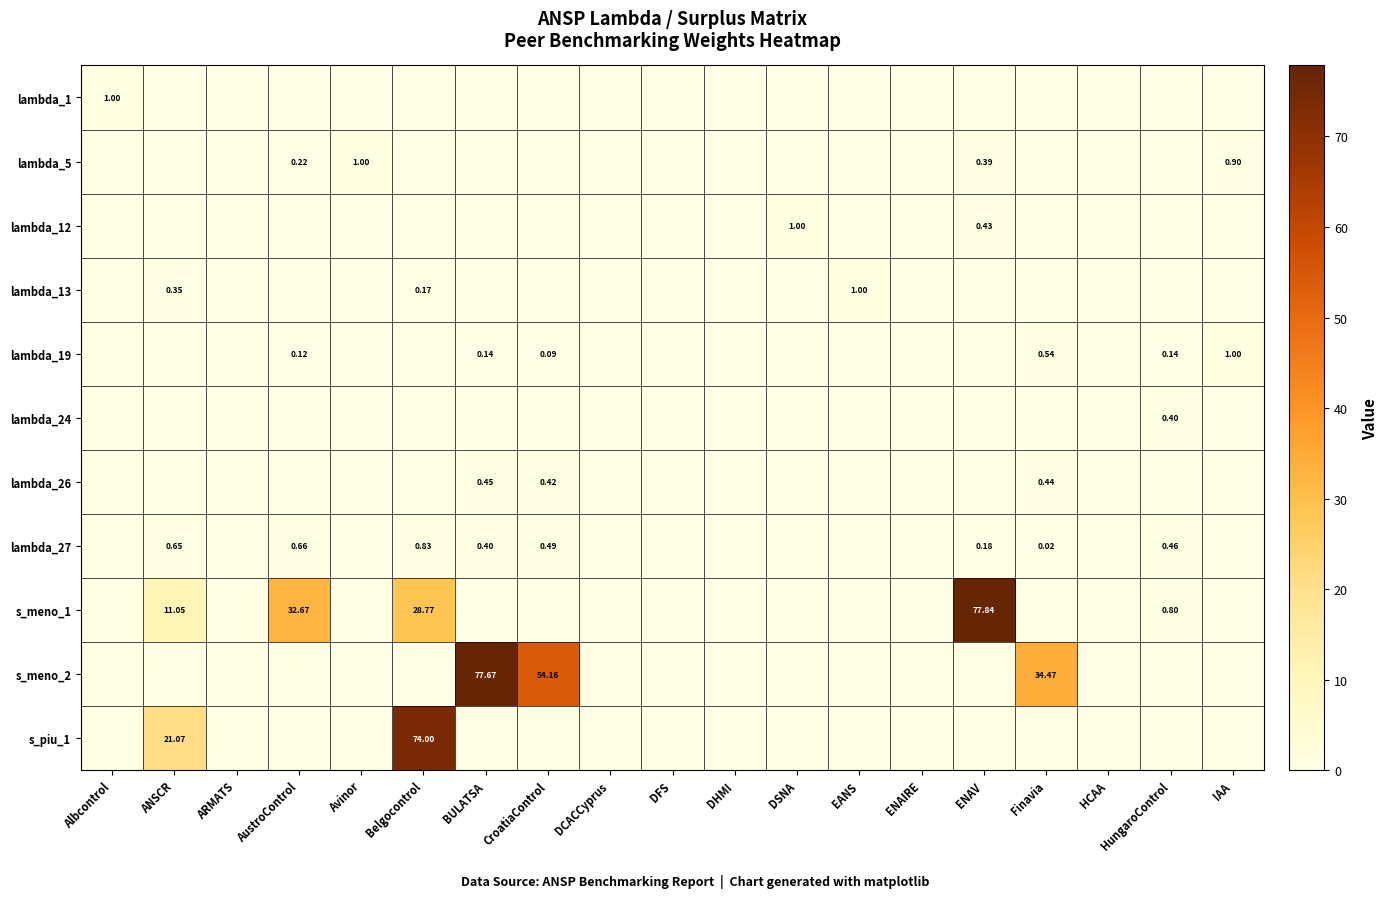

Is the value of lambda_1 at Albcontrol greater than the value of lambda_5 at IAA?

Yes